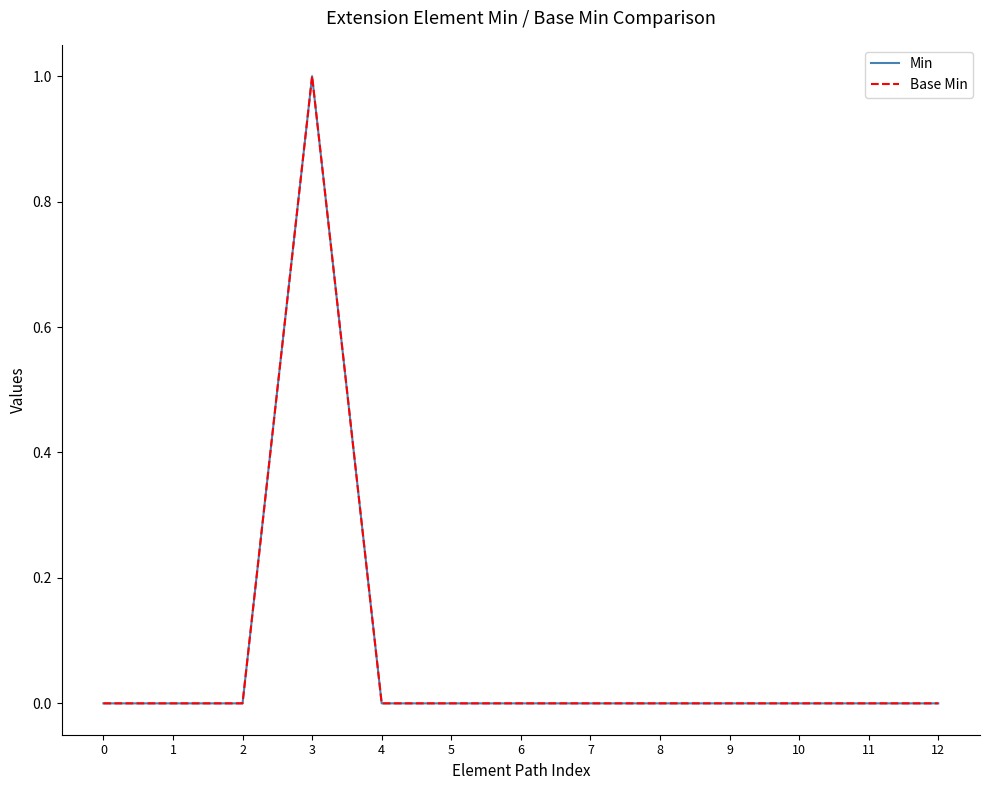

What is the maximum value for Base Min?

1